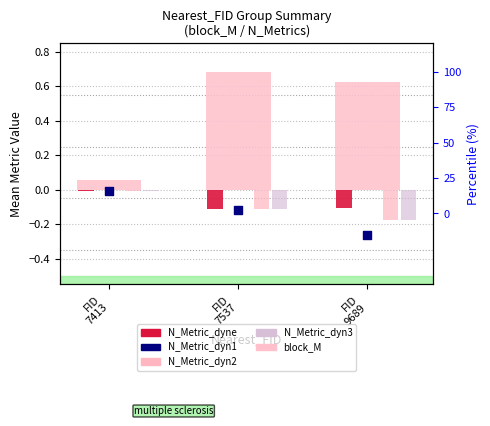

Which series has the largest total across all categories?

block_M